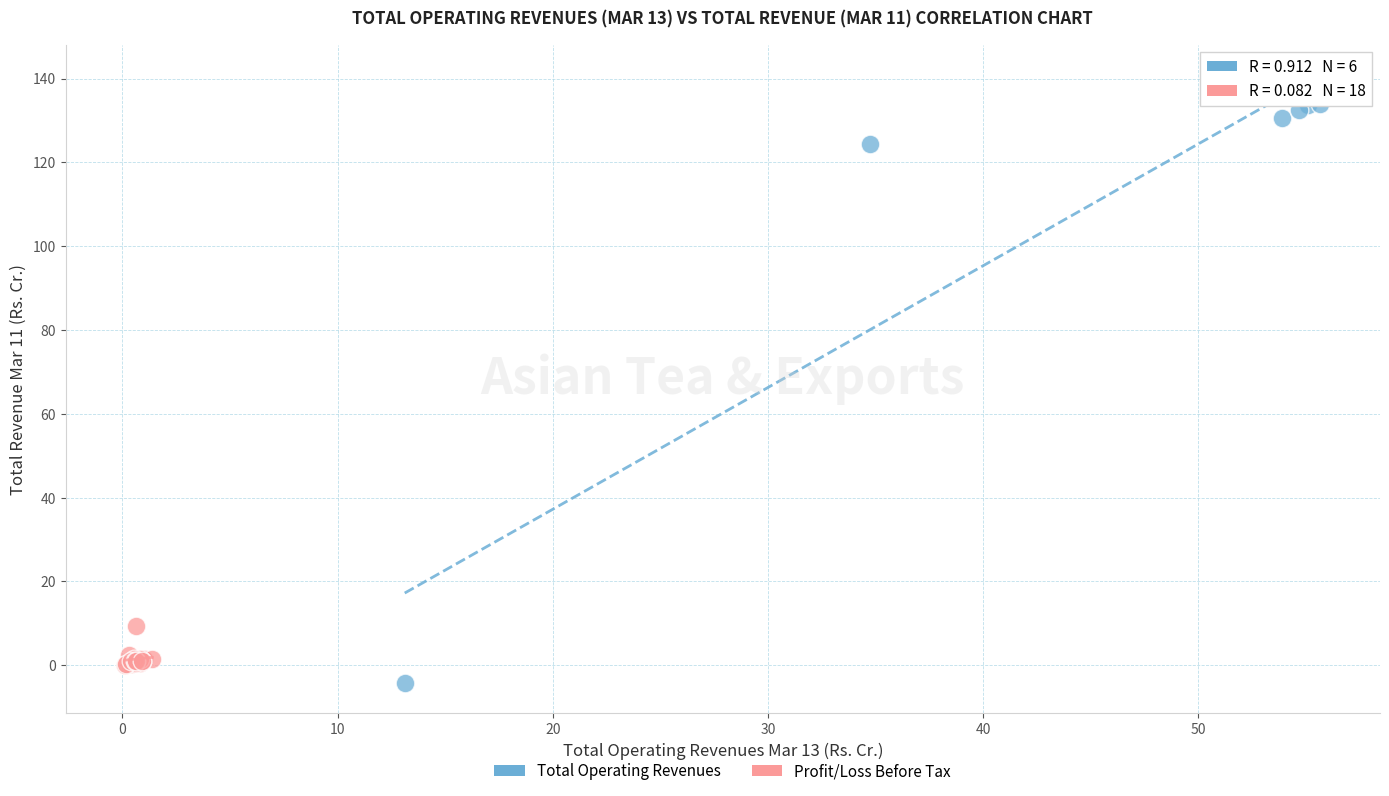

What are all the series names shown in the legend?

Total Operating Revenues, Profit/Loss Before Tax